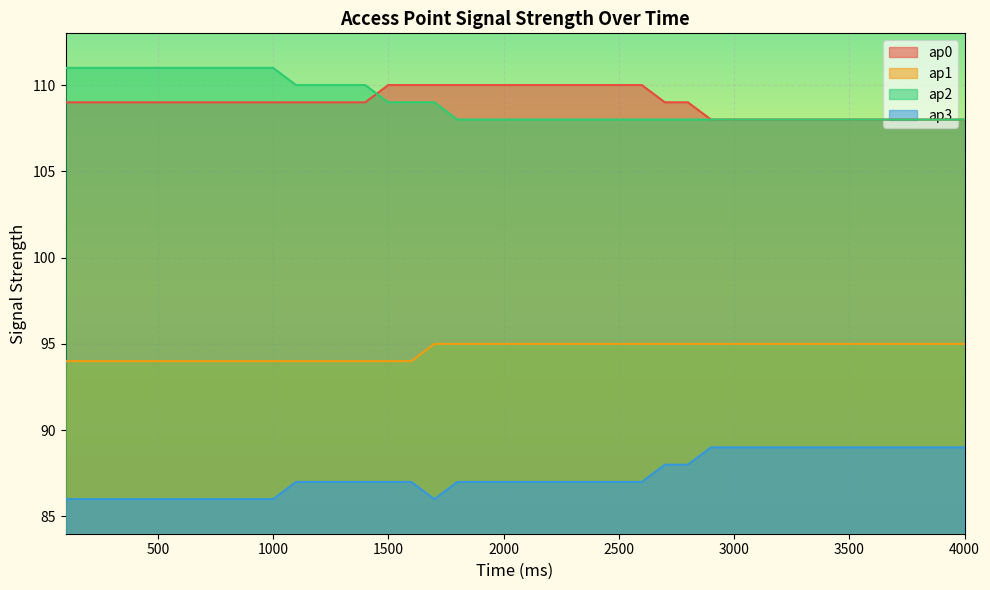

At how many categories does at least one series exceed 92?

40